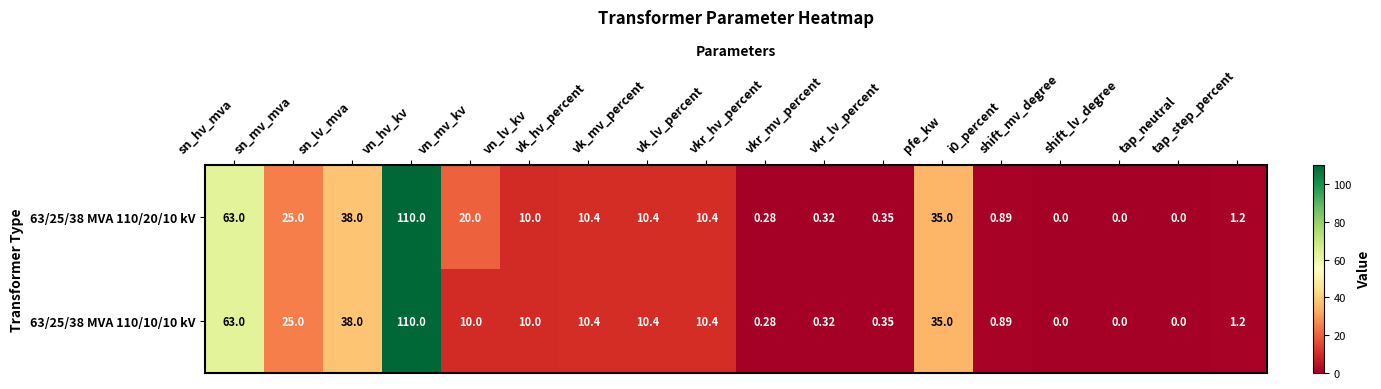

At which category is the sum across all series the highest?

vn_hv_kv